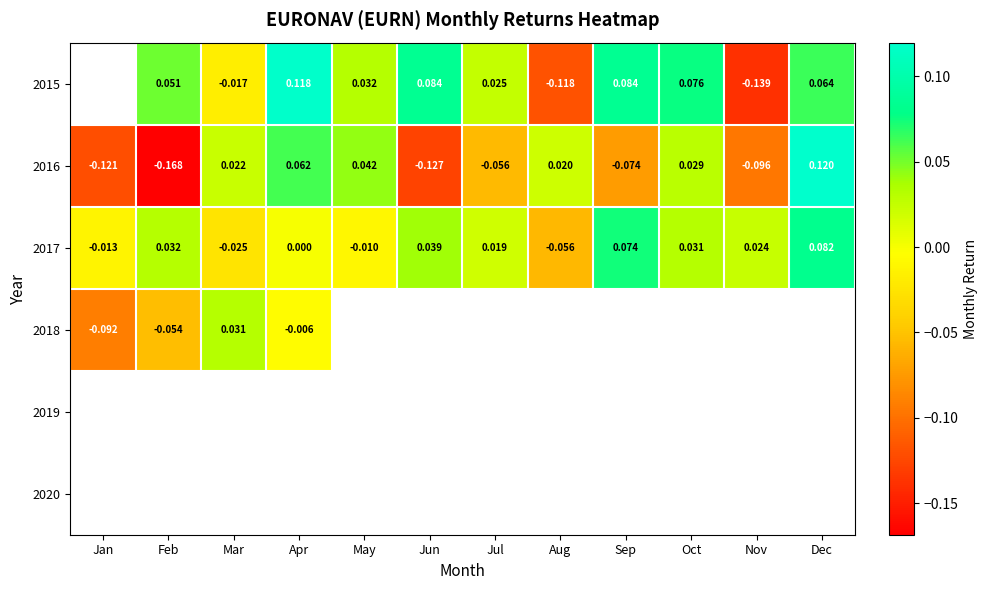

Where is 2017 nearest to the value 0?

Apr